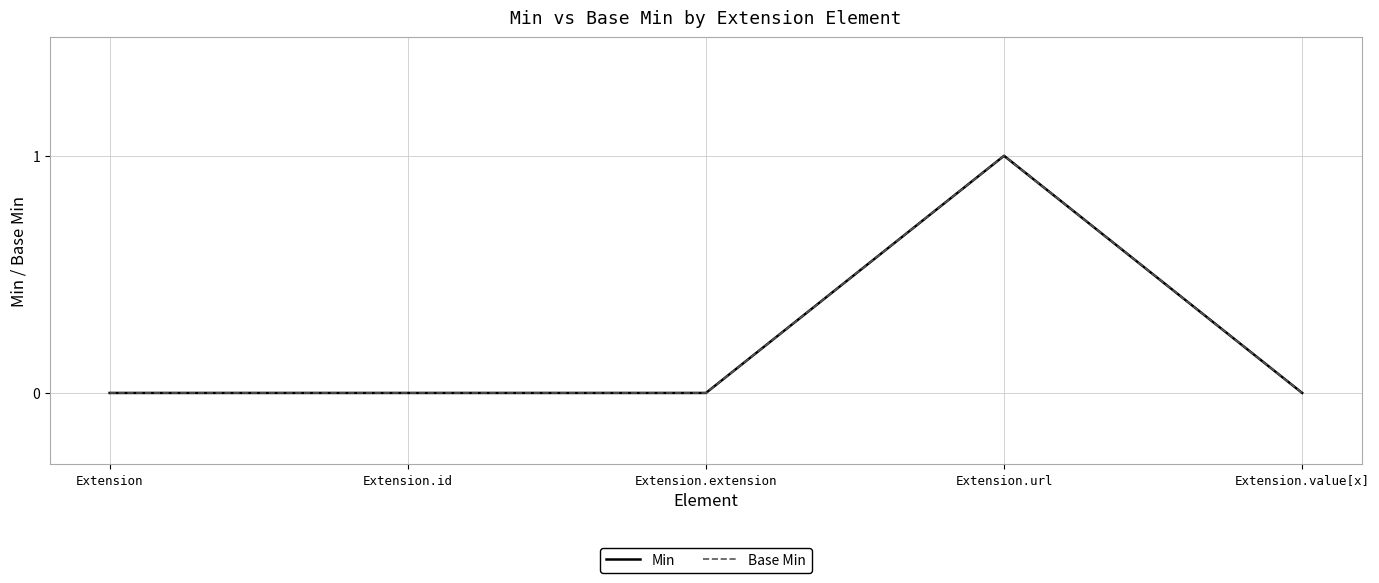

True or false: Base Min and Min cross at least once.

False